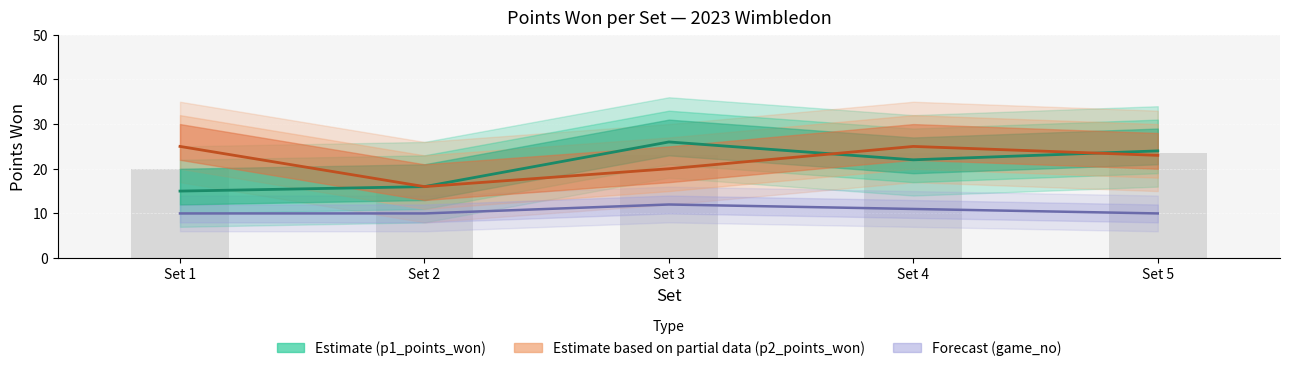

Where is game_no nearest to the value 11?

Set 4